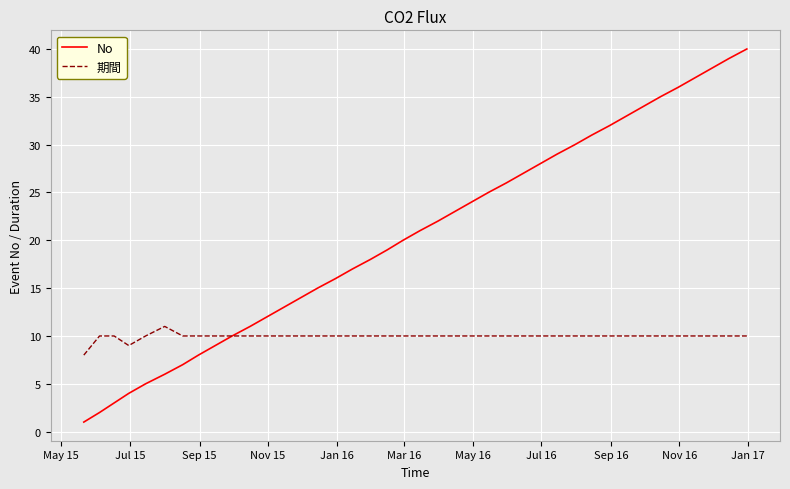

Reading left to right, what are all the values shown in this chart?

No: 1	2	3	4	5	6	7	8	9	10	11	12	13	14	15	16	17	18	19	20	21	22	23	24	25	26	27	28	29	30	31	32	33	34	35	36	37	38	39	40
期間: 8	10	10	9	10	11	10	10	10	10	10	10	10	10	10	10	10	10	10	10	10	10	10	10	10	10	10	10	10	10	10	10	10	10	10	10	10	10	10	10